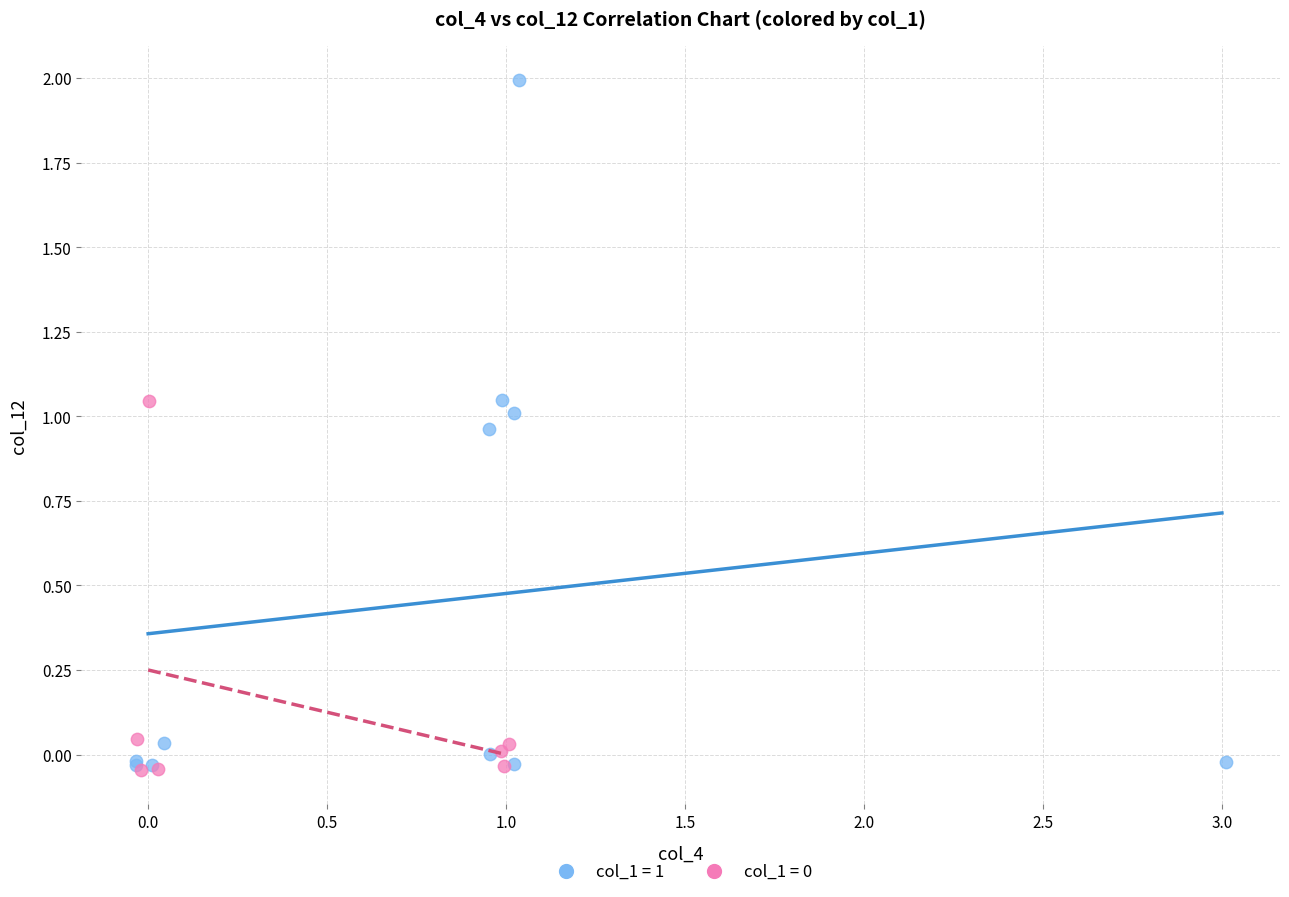

Which series has the widest spread of Y values?

col_1 = 1